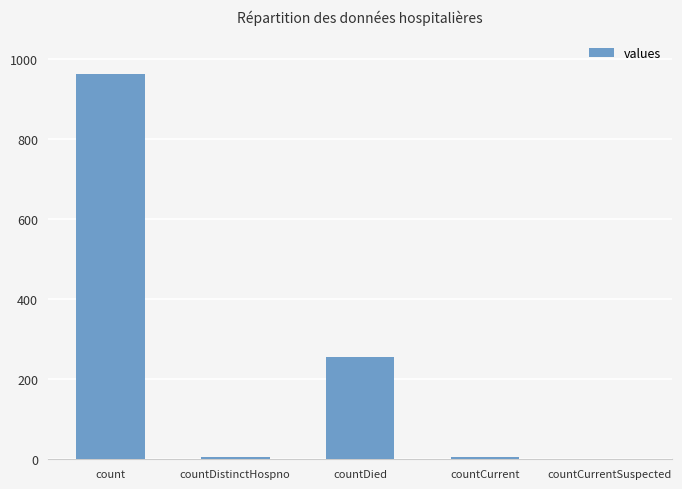

Reading right to left, extract all data points from this chart.

countCurrentSuspected=0	countCurrent=6	countDied=256	countDistinctHospno=6	count=964